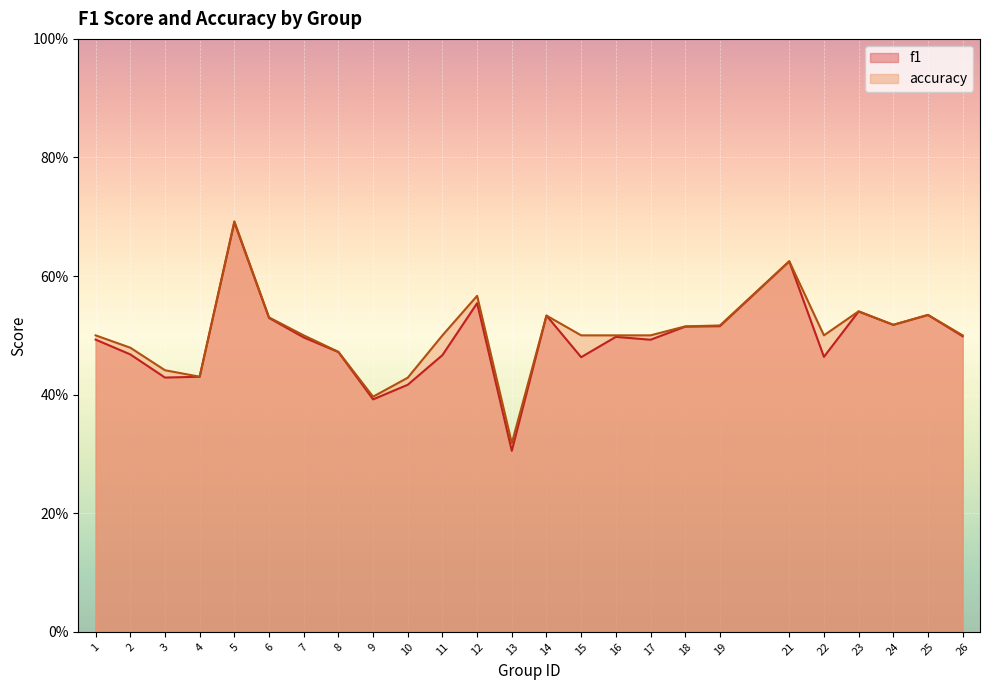

Which series has the widest spread of values?

f1